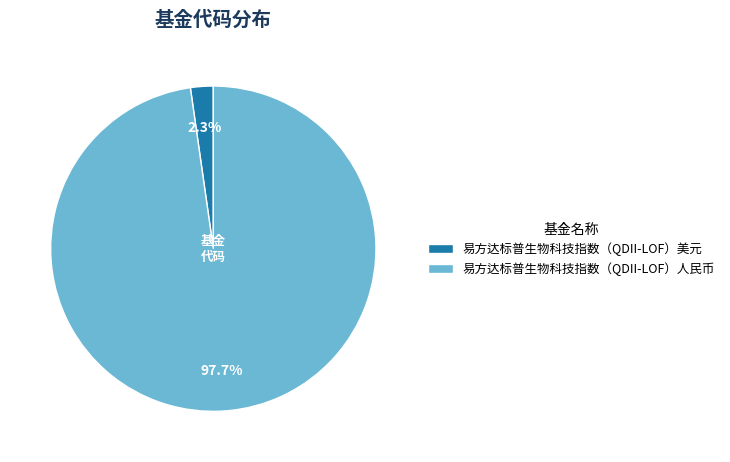

What percentage is NOT represented by 易方达标普生物科技指数（QDII-LOF）人民币?

2.3%